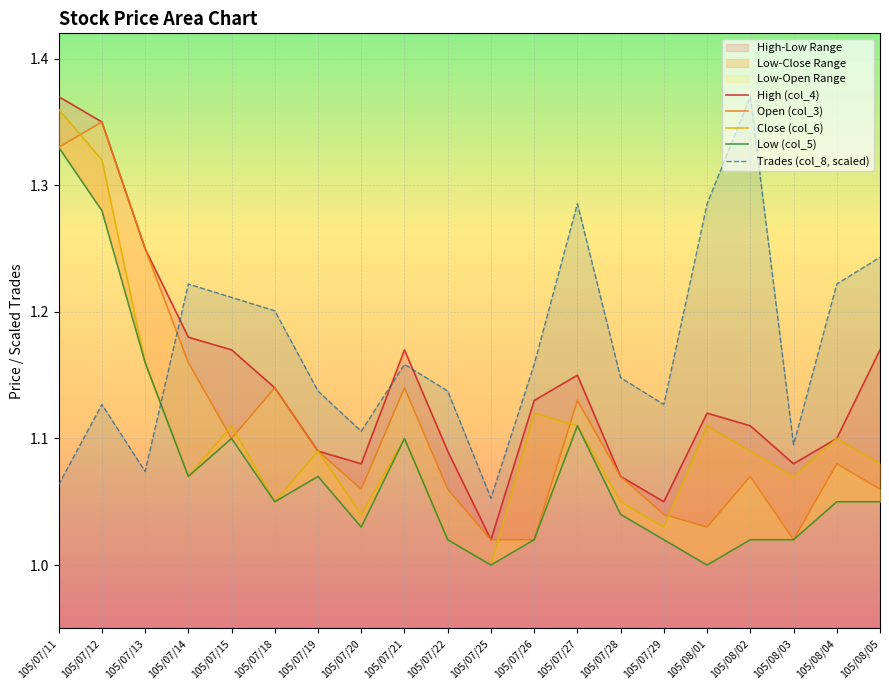

Is the value of col_6 at 105/08/01 greater than the value of col_5 at 105/08/04?

Yes